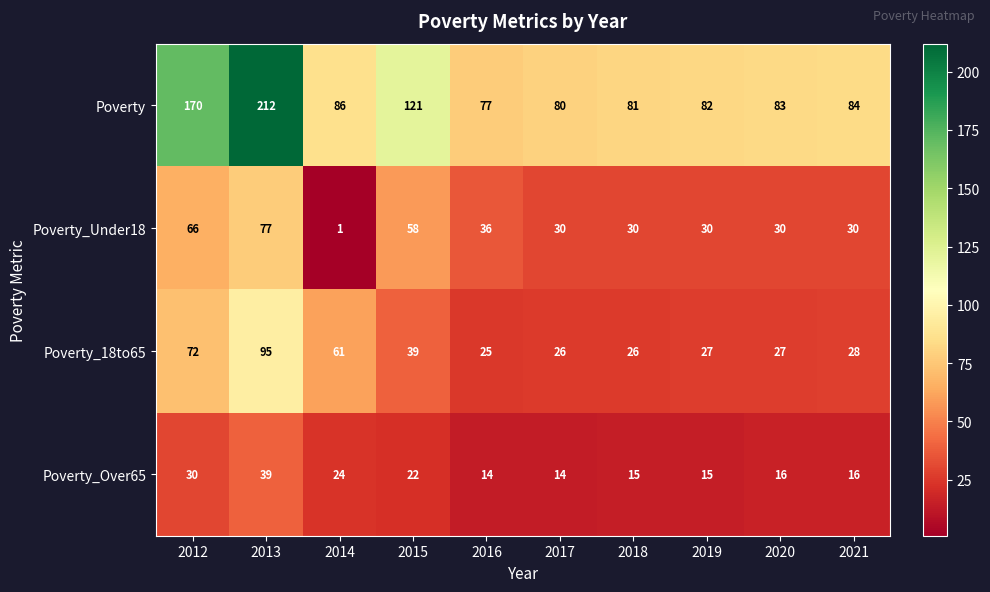

At how many categories does at least one series exceed 111?

3